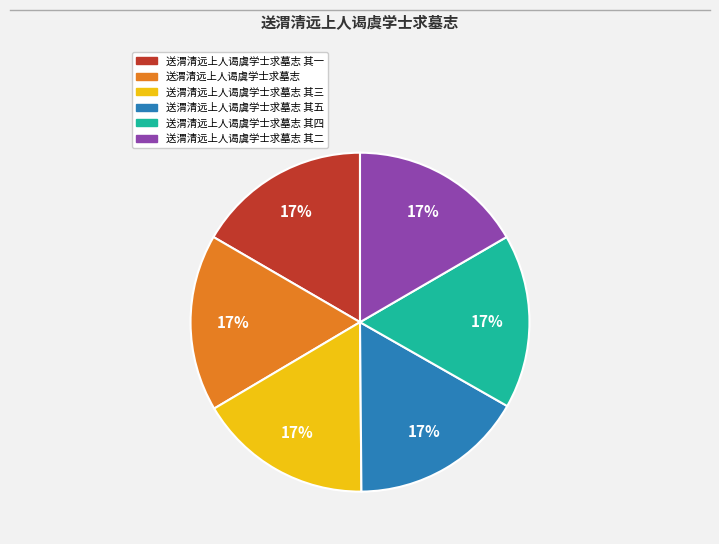

Is there a majority slice in this chart?

No